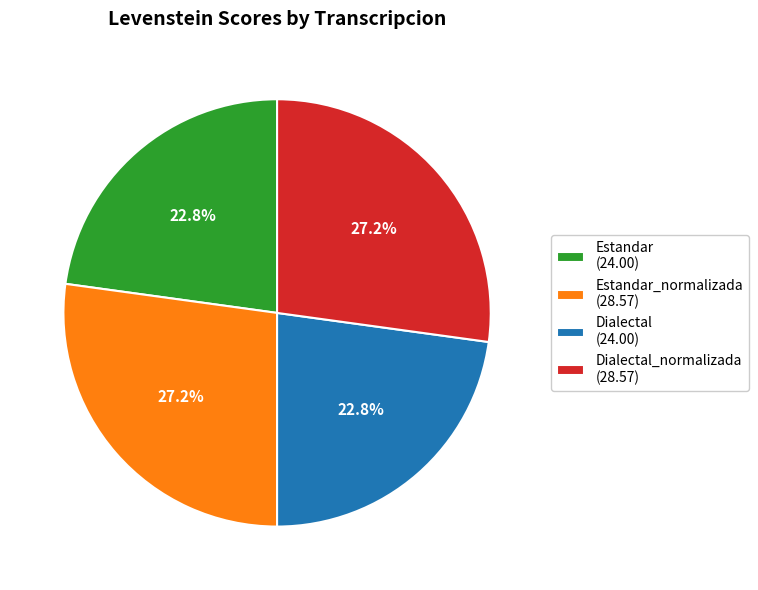

What percentage do Dialectal_normalizada (28.57) and Dialectal (24.00) together represent?

50.0%